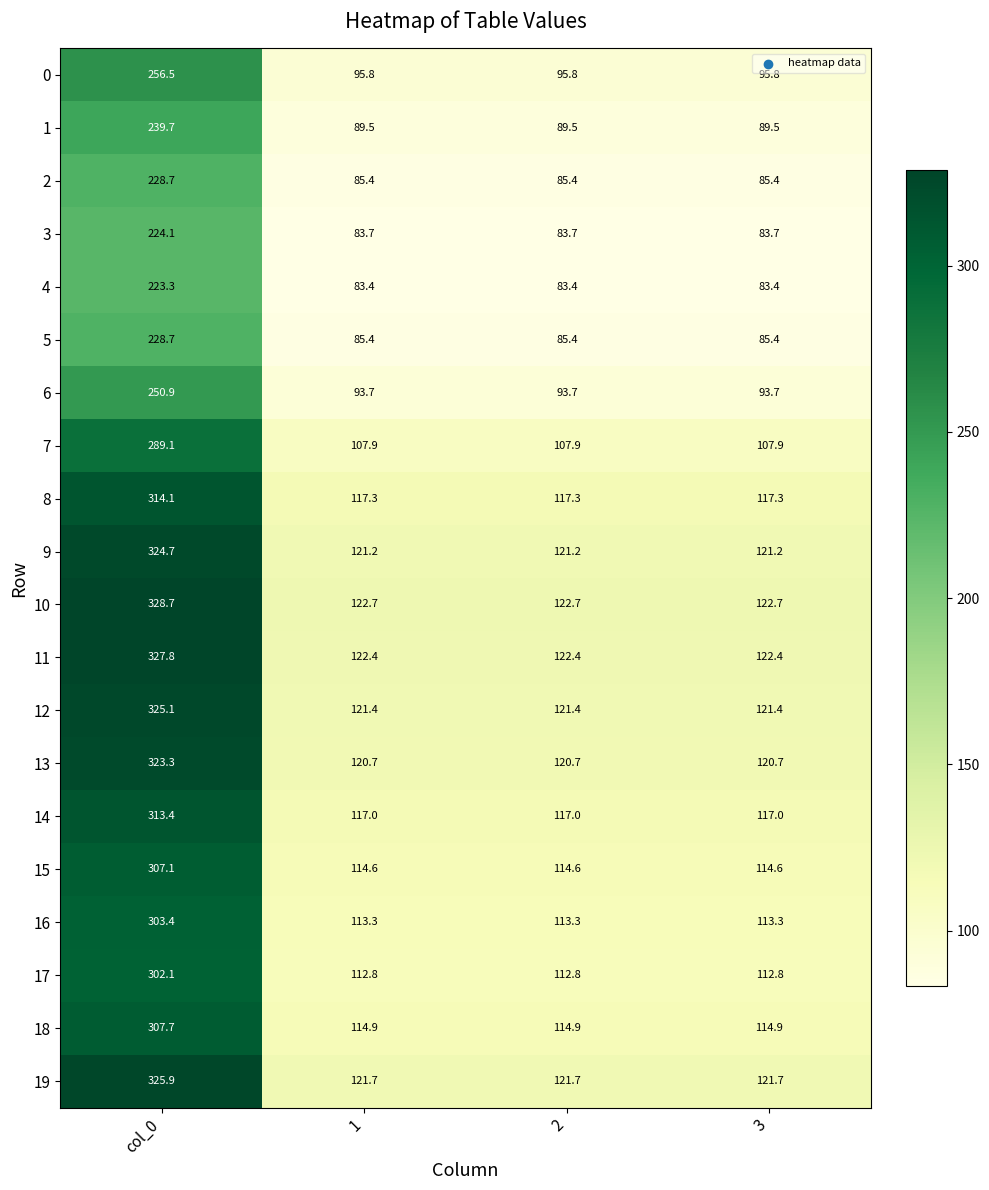

How many categories are shown in the chart?

4